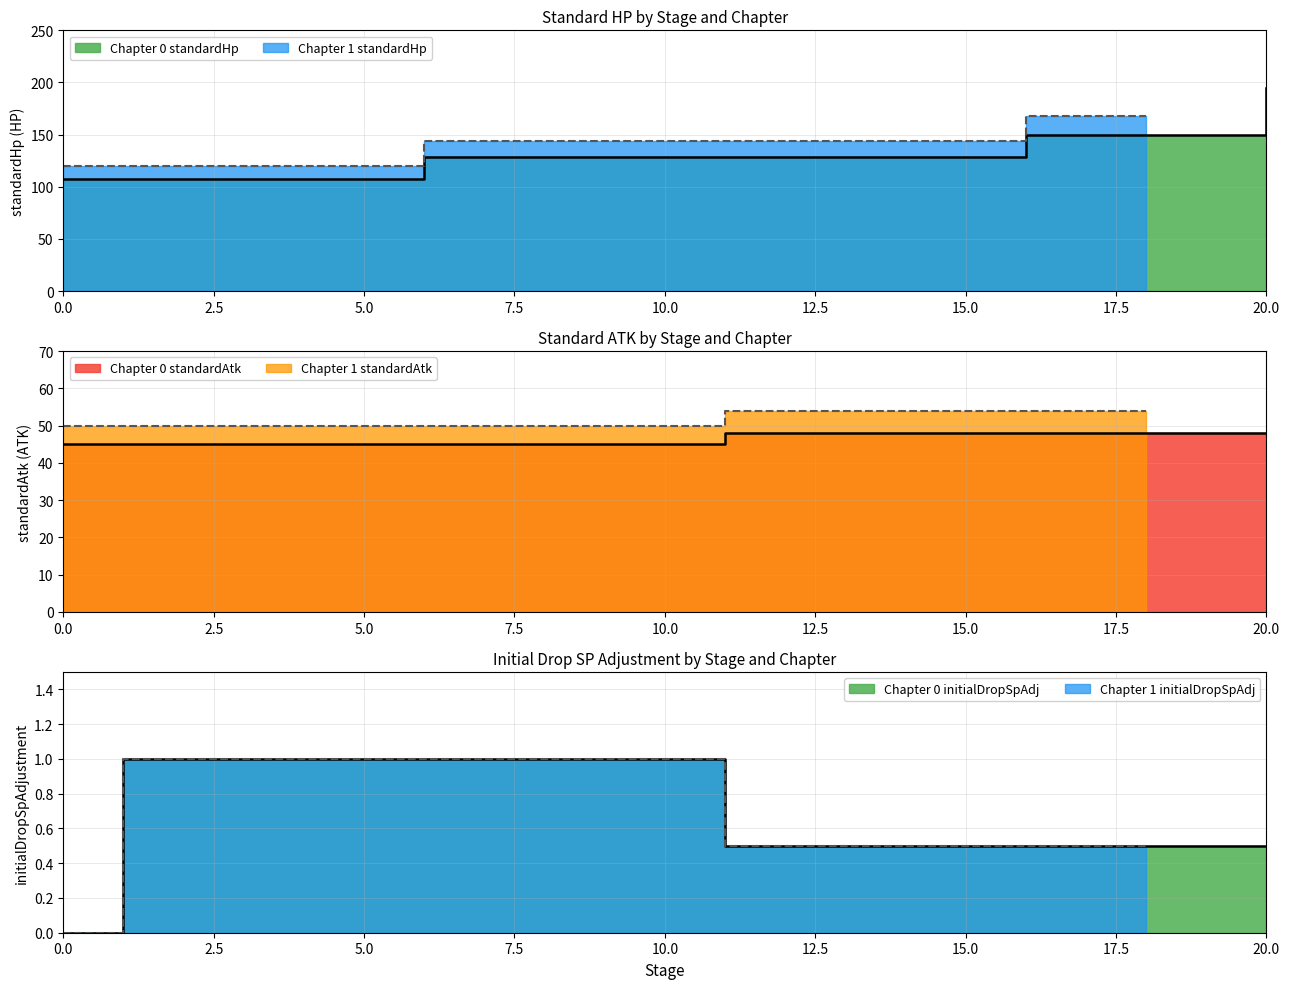

Which series changed the most between 1 and 7?

standardHp